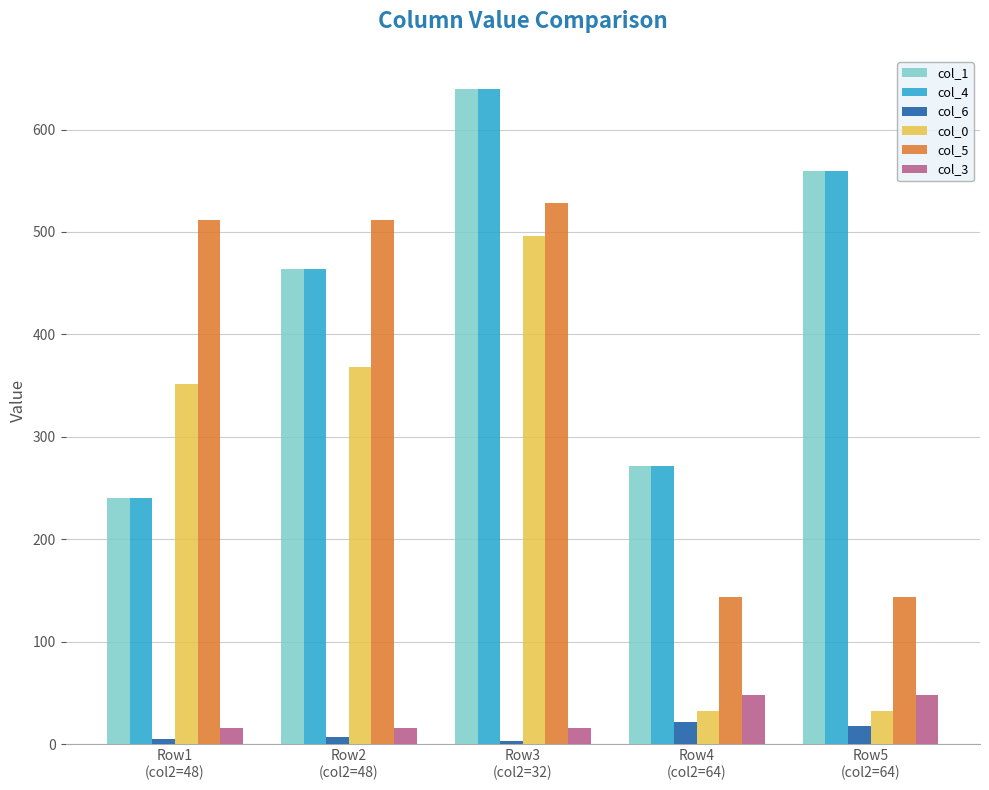

The col_3 series shows 16 at Row3
(col2=32). True or false?

True